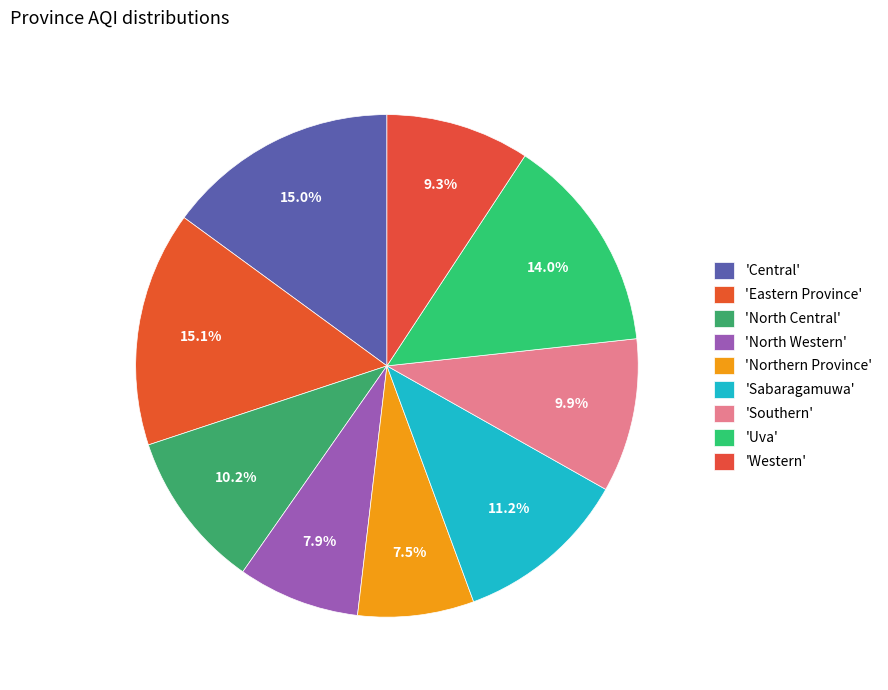

How many segments does this pie chart have?

9